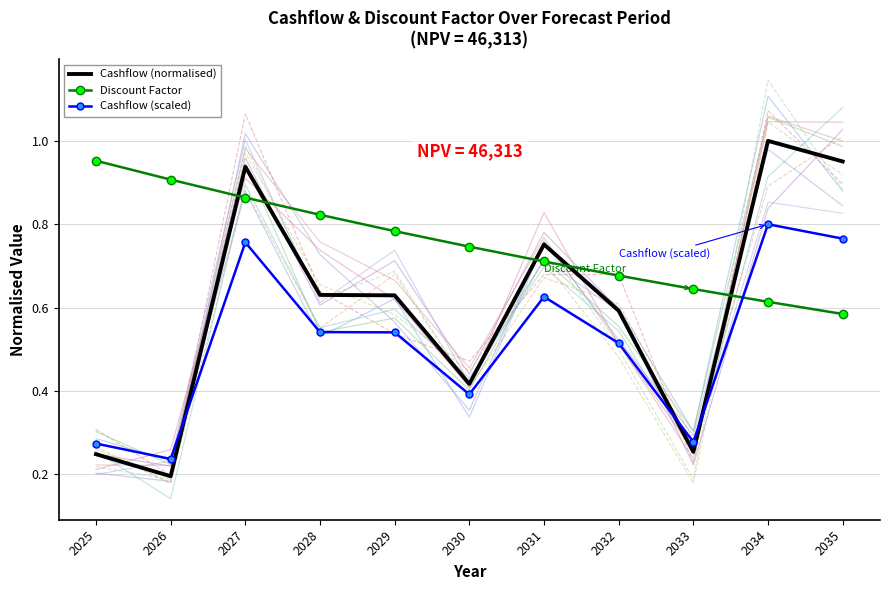

At which label does Cashflow (normalised) reach its minimum?

2026